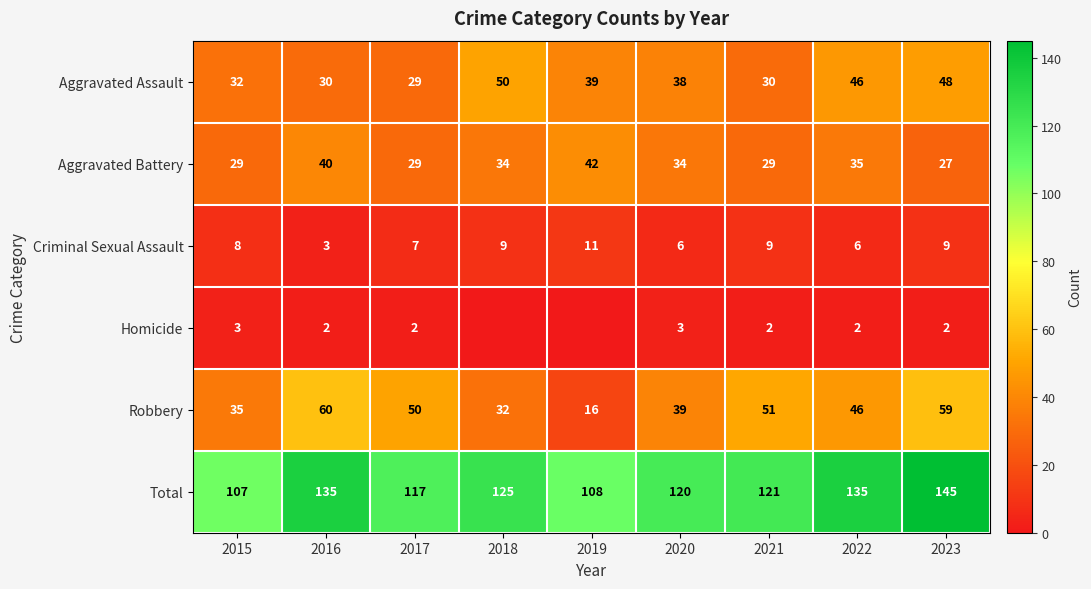

Where does the Robbery series first go above 46?

2016